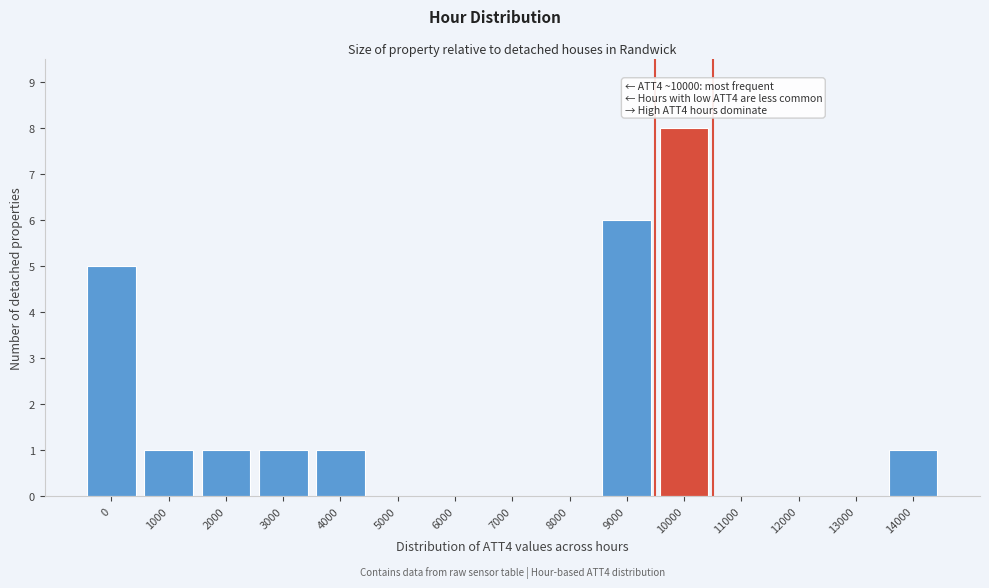

Reading left to right, what are all the values shown in this chart?

0=5	1000=1	2000=1	3000=1	4000=1	5000=0	6000=0	7000=0	8000=0	9000=6	10000=8	11000=0	12000=0	13000=0	14000=1